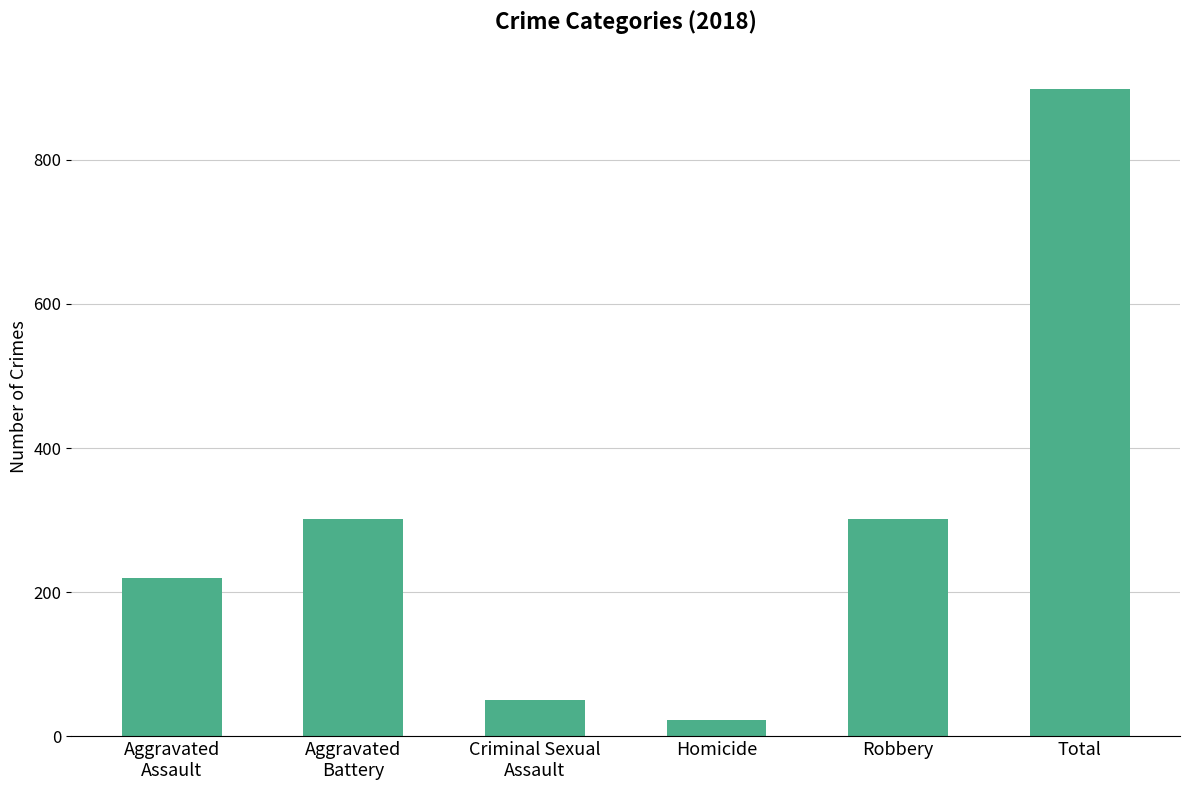

Count the number of categories in the chart.

6